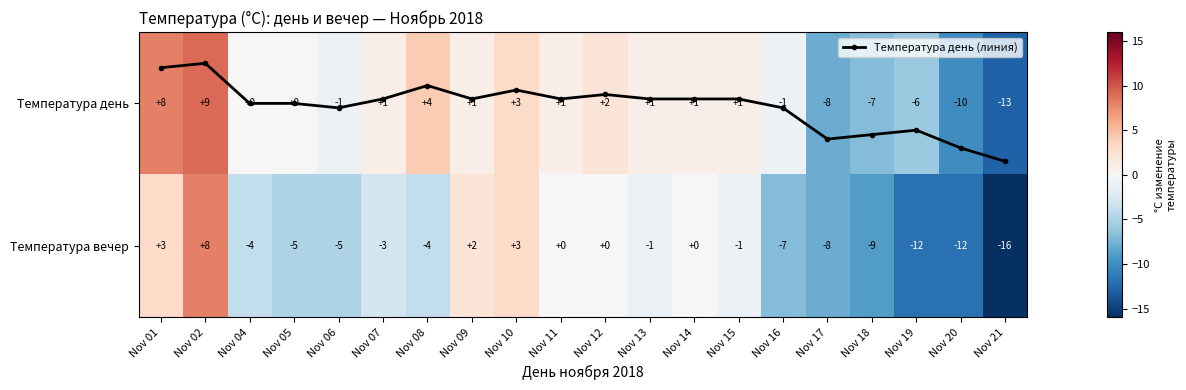

What is the difference between the maximum and minimum values in the Температура день (линия) series?

0.7